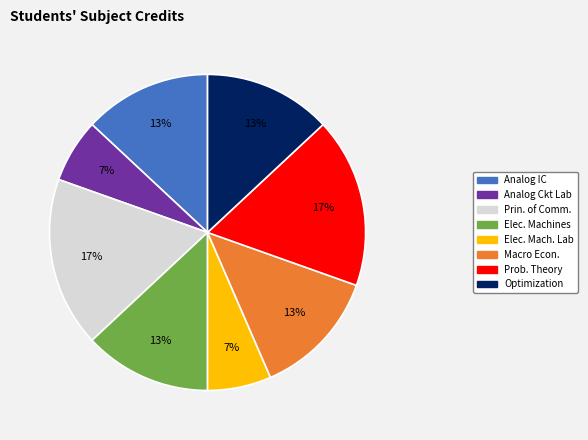

Count the number of slices in the pie.

8